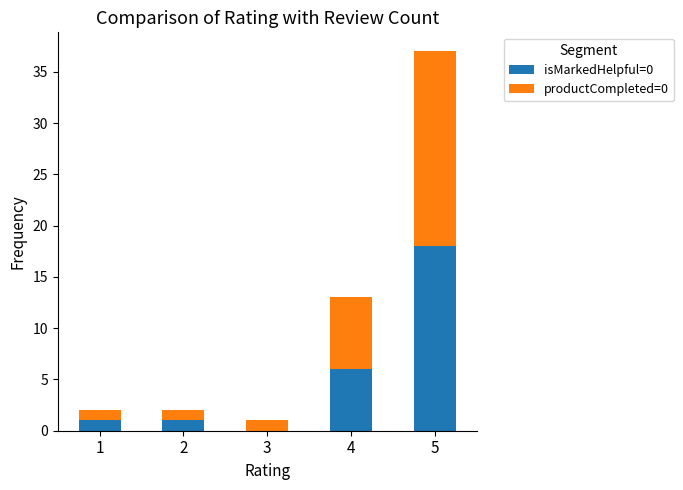

What is the total value across all series at 5?

37